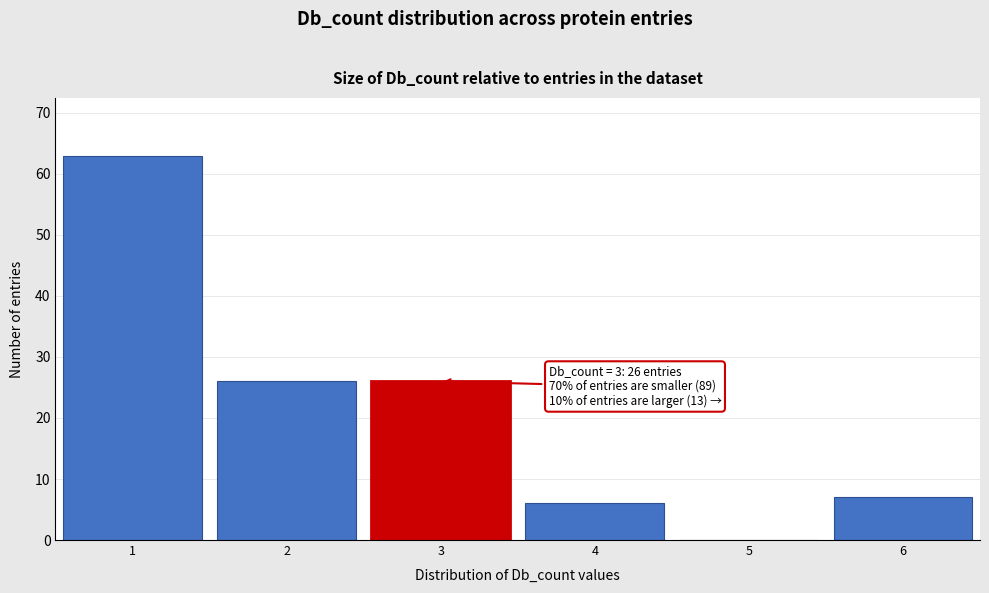

Reading right to left, transcribe all the data shown in this chart.

6=7	5=0	4=6	3=26	2=26	1=63